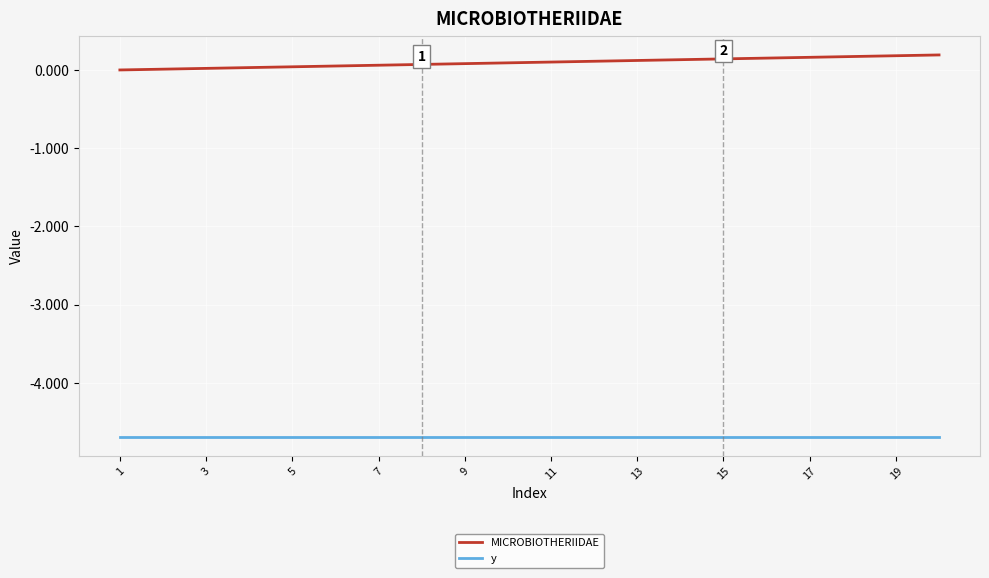

True or false: MICROBIOTHERIIDAE and y cross at least once.

False